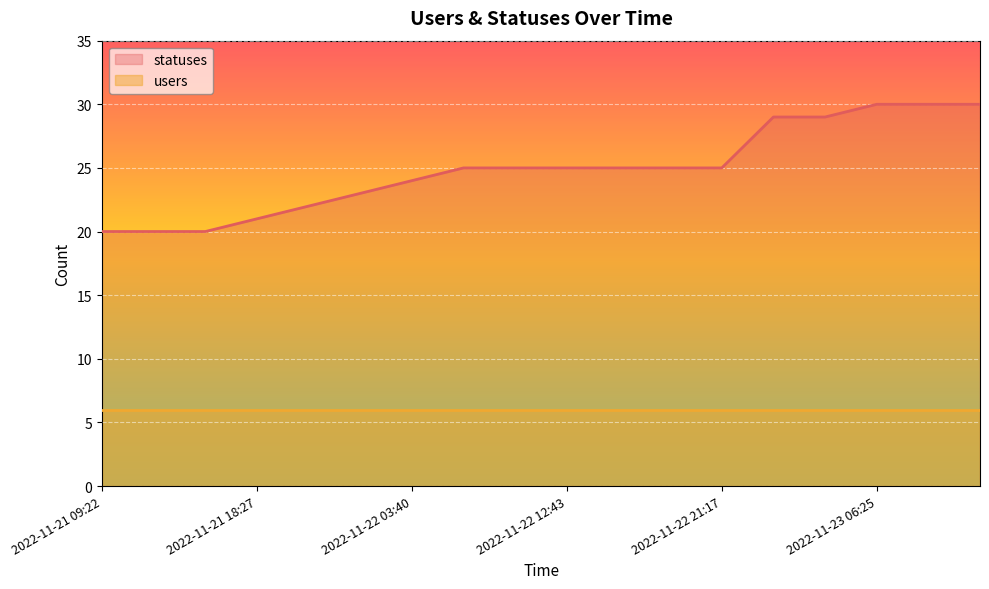

Is it true that the value at 2022-11-21 13:51 is 33?

False